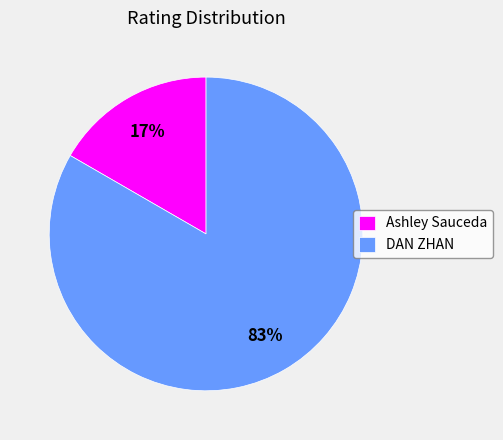

What is the largest slice in the pie chart?

DAN ZHAN